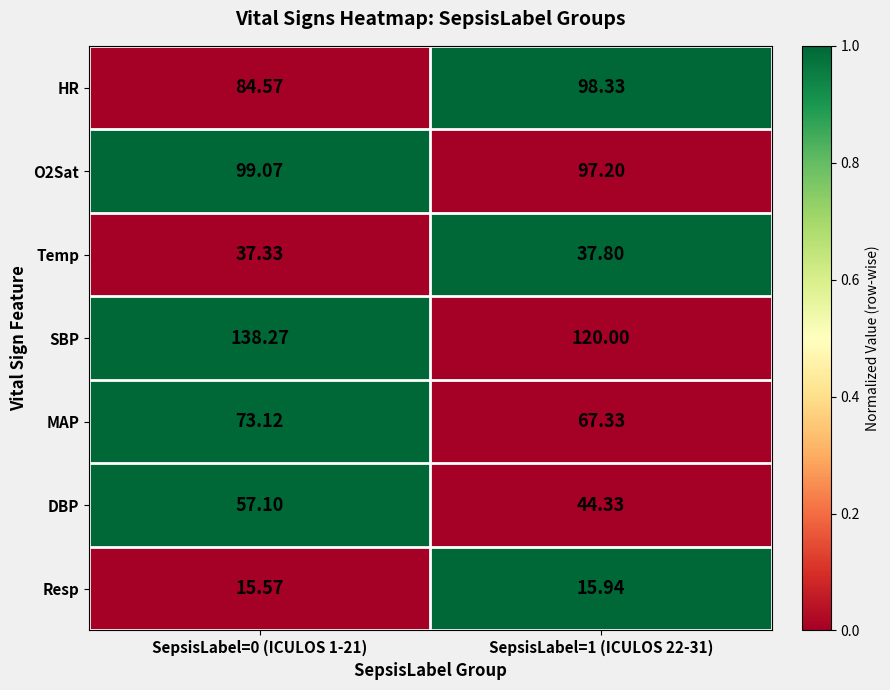

Which series changed the most between SepsisLabel=0 (ICULOS 1-21) and SepsisLabel=1 (ICULOS 22-31)?

SBP